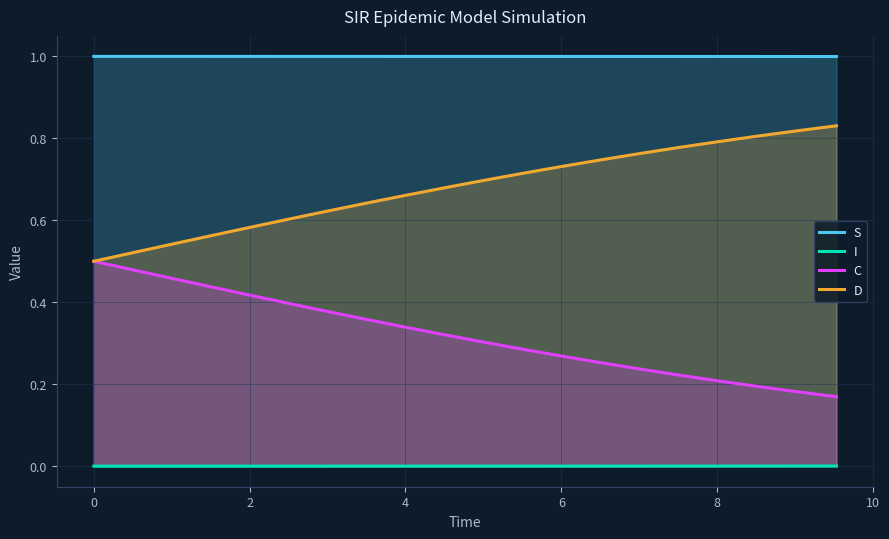

Reading right to left, what are all the values shown in this chart?

S: 1.0	1.0	1.0	1.0	1.0	1.0	1.0	1.0	1.0	1.0	1.0	1.0	1.0	1.0	1.0	1.0	1.0	1.0	1.0	1.0
I: 0.0	0.0	0.0	0.0	0.0	0.0	0.0	0.0	0.0	0.0	0.0	0.0	0.0	0.0	0.0	0.0	0.0	0.0	0.0	0.0
C: 0.2	0.2	0.2	0.2	0.2	0.2	0.3	0.3	0.3	0.3	0.3	0.3	0.4	0.4	0.4	0.4	0.4	0.5	0.5	0.5
D: 0.8	0.8	0.8	0.8	0.8	0.8	0.7	0.7	0.7	0.7	0.7	0.7	0.6	0.6	0.6	0.6	0.6	0.5	0.5	0.5